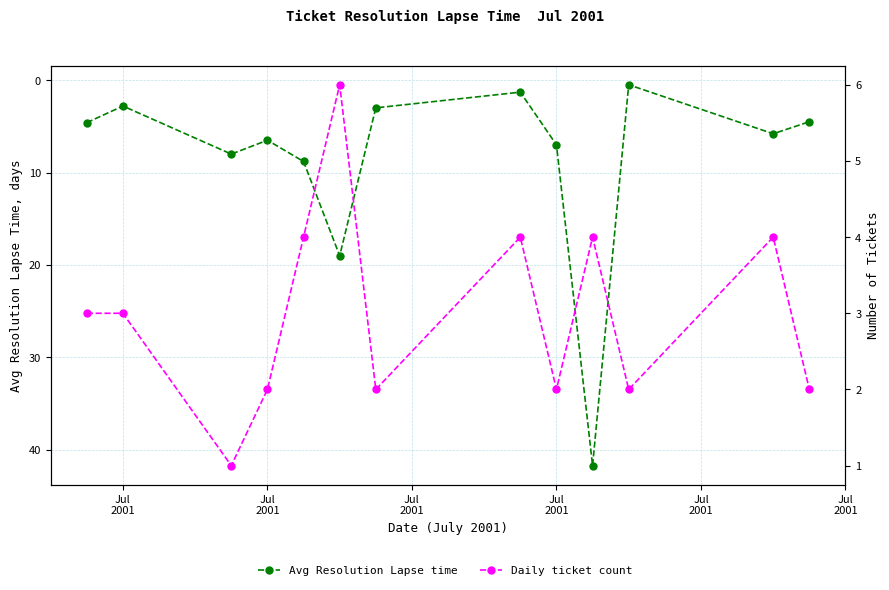

How many values in the Daily ticket count series exceed 3?

5